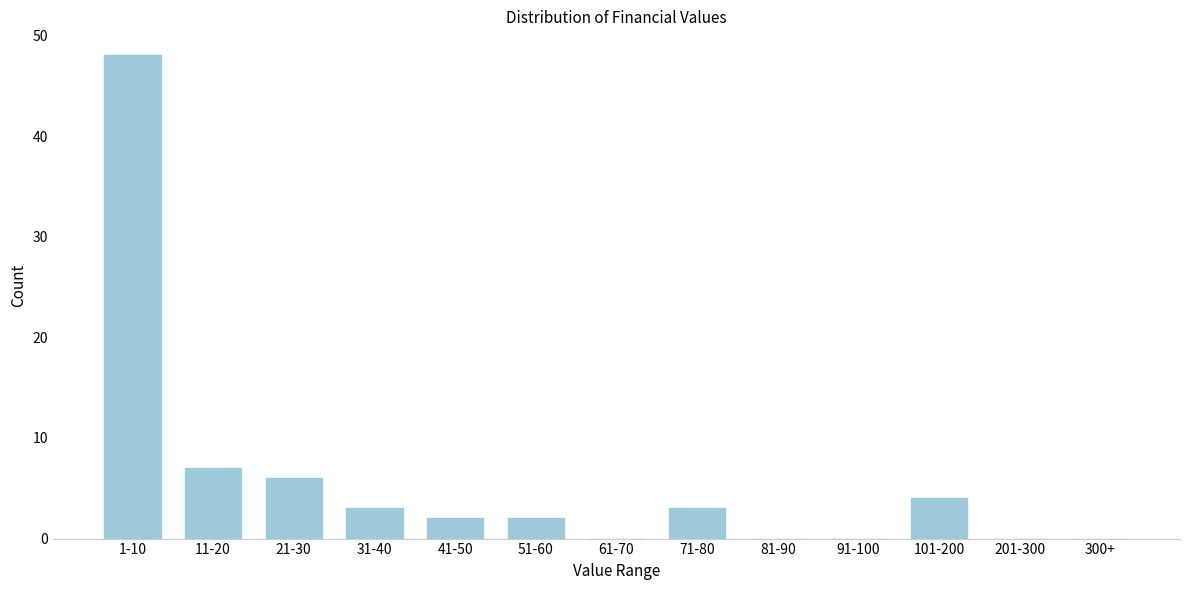

Reading left to right, transcribe all the data shown in this chart.

1-10=48	11-20=7	21-30=6	31-40=3	41-50=2	51-60=2	61-70=0	71-80=3	81-90=0	91-100=0	101-200=4	201-300=0	300+=0